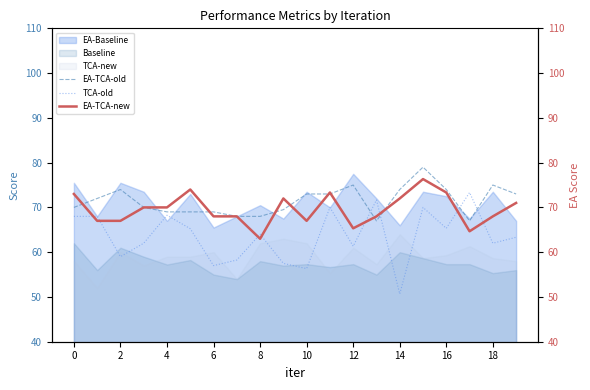

How many values in the EA-TCA-old series exceed 72?

9